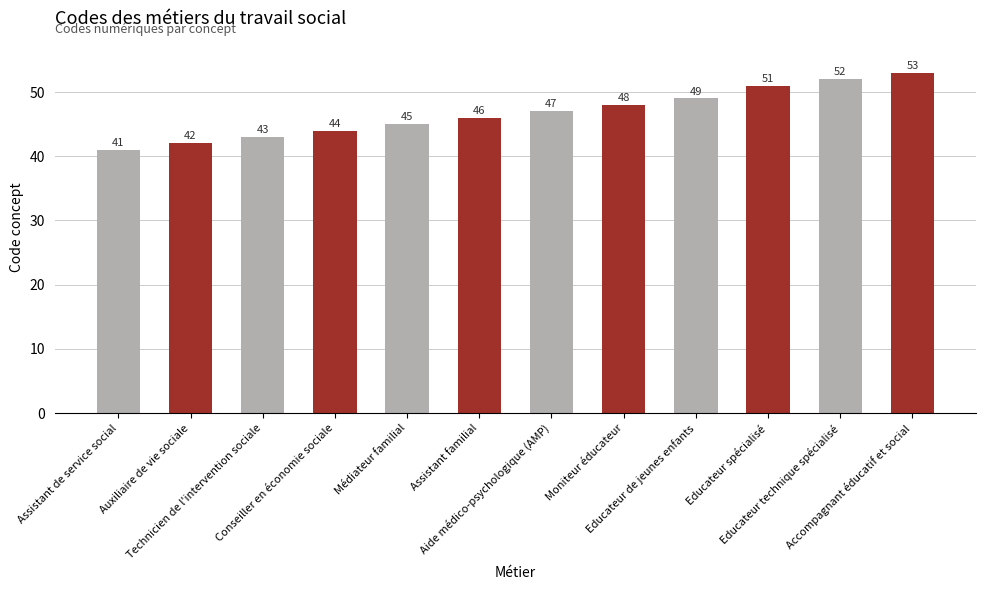

What value does the data have at Moniteur éducateur, to the nearest 10?

50